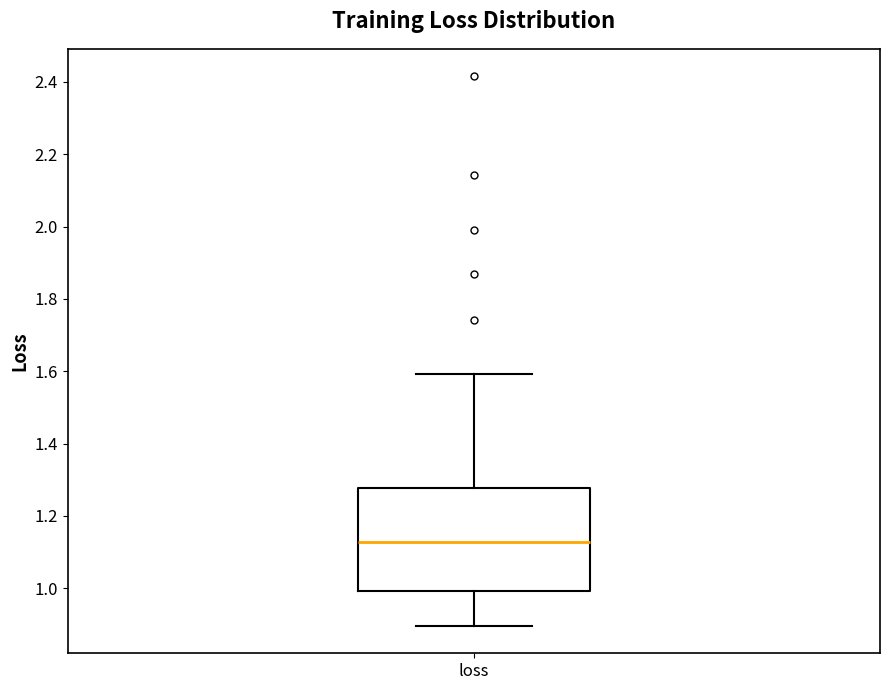

Where is the upper edge of the box for loss on the y-axis? The values are not printed on the chart, so give them approximately, as read against the axis.

1.28